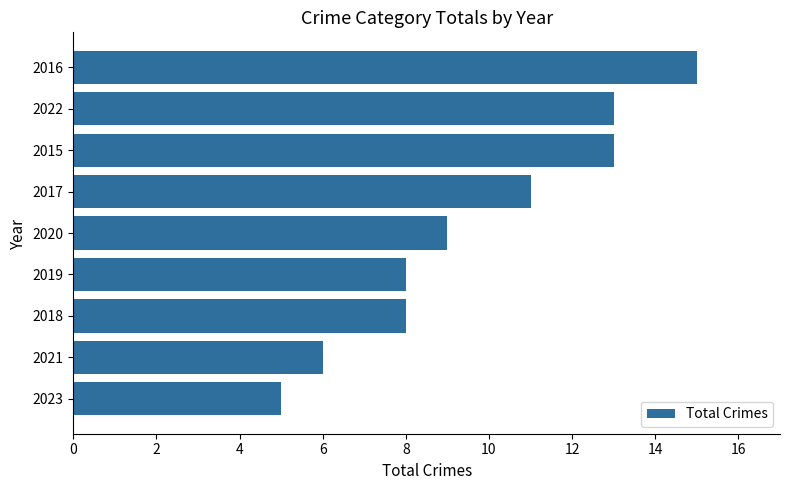

Does the chart contain stacked bars?

No